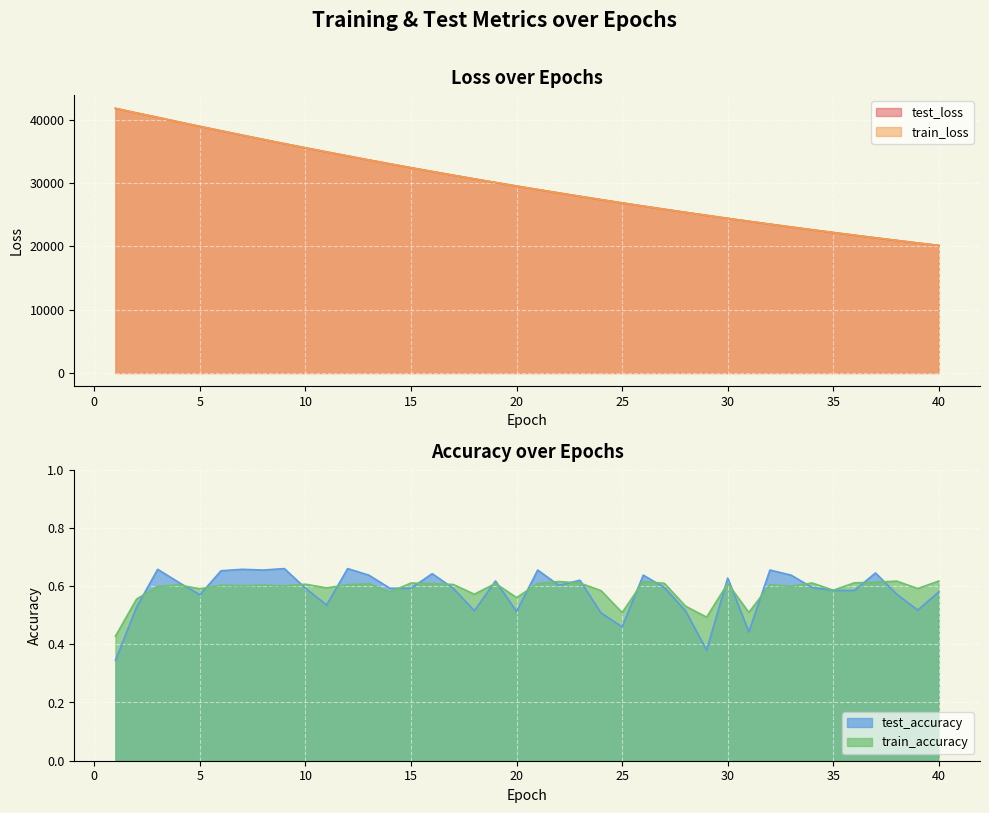

The train_loss series shows 41820.6 at 1. True or false?

True